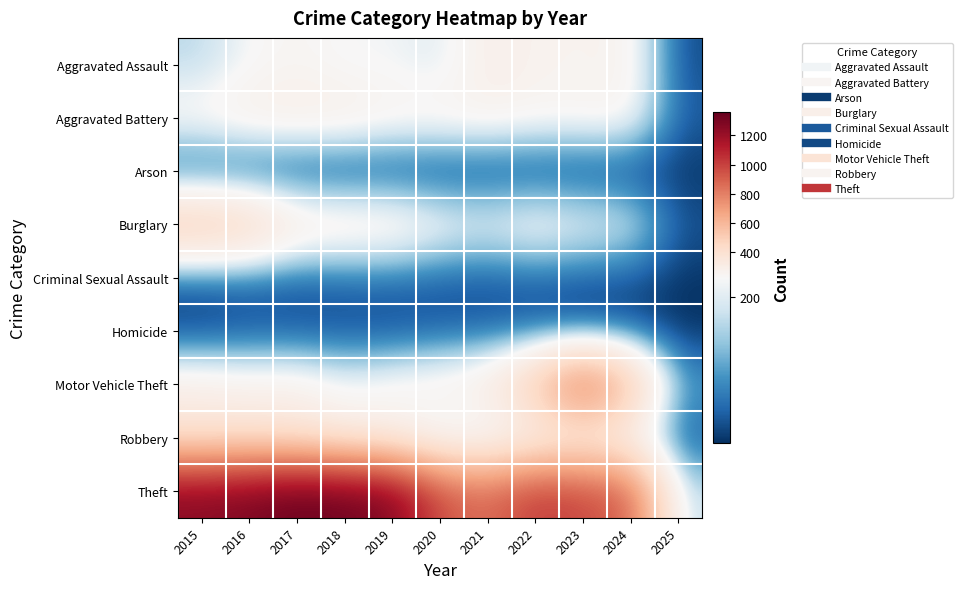

How many categories are shown in the chart?

11